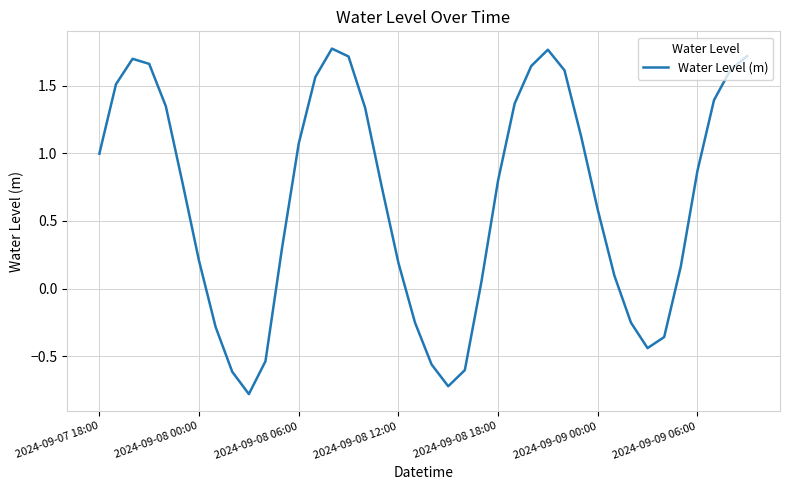

What is the difference between the maximum and minimum values?

2.6